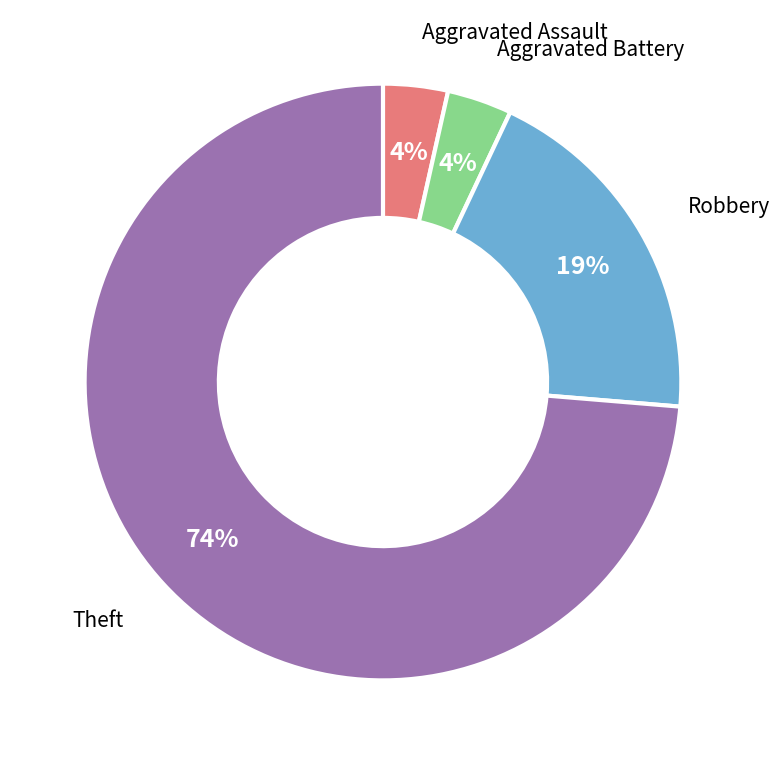

How many slices are in this pie chart?

4